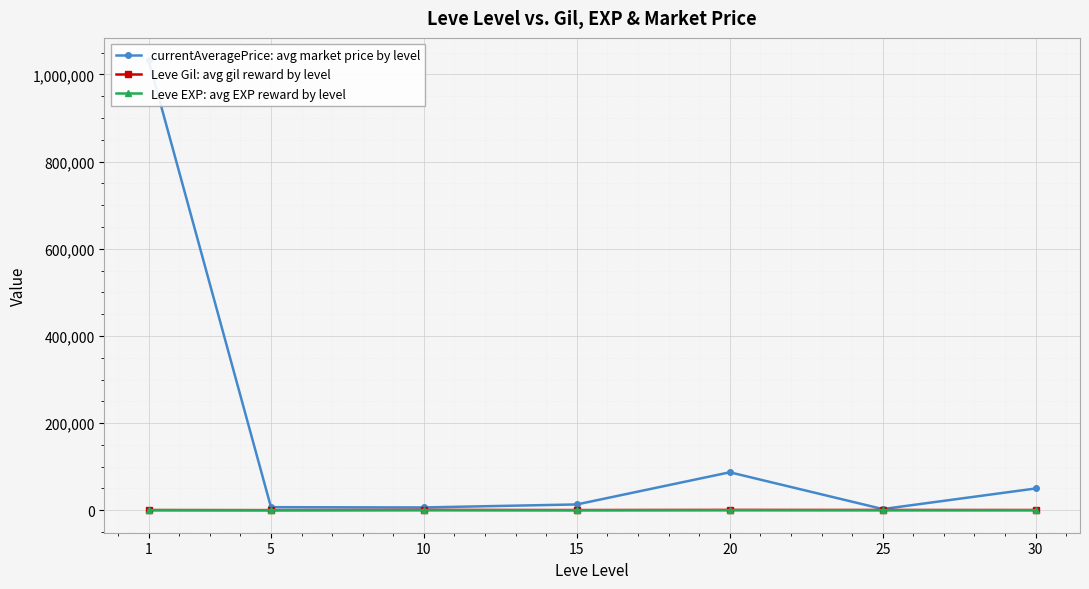

True or false: currentAveragePrice: avg market price by level and Leve EXP: avg EXP reward by level intersect in this chart.

False